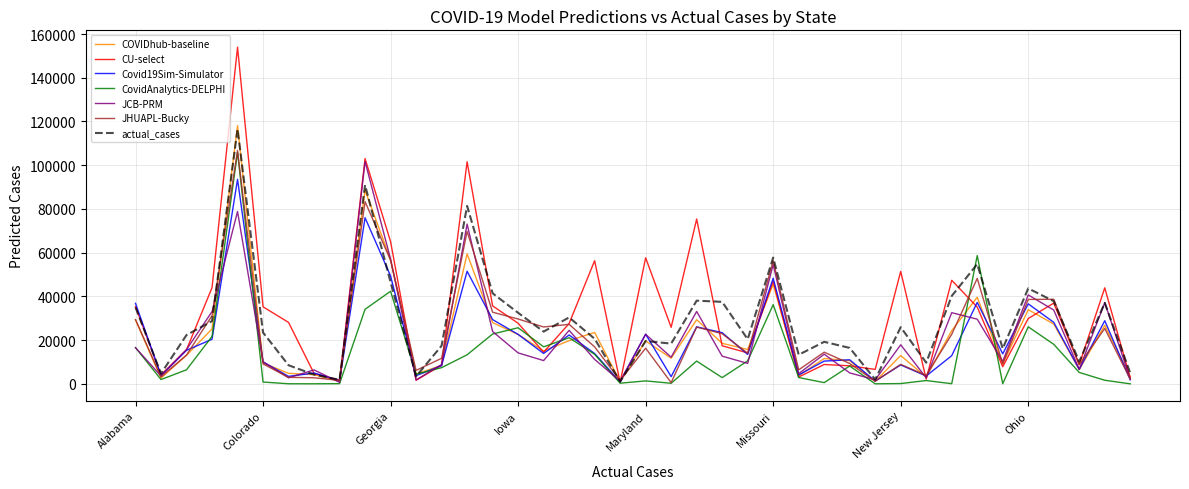

What is the highest value of the actual_cases series?

116493.0